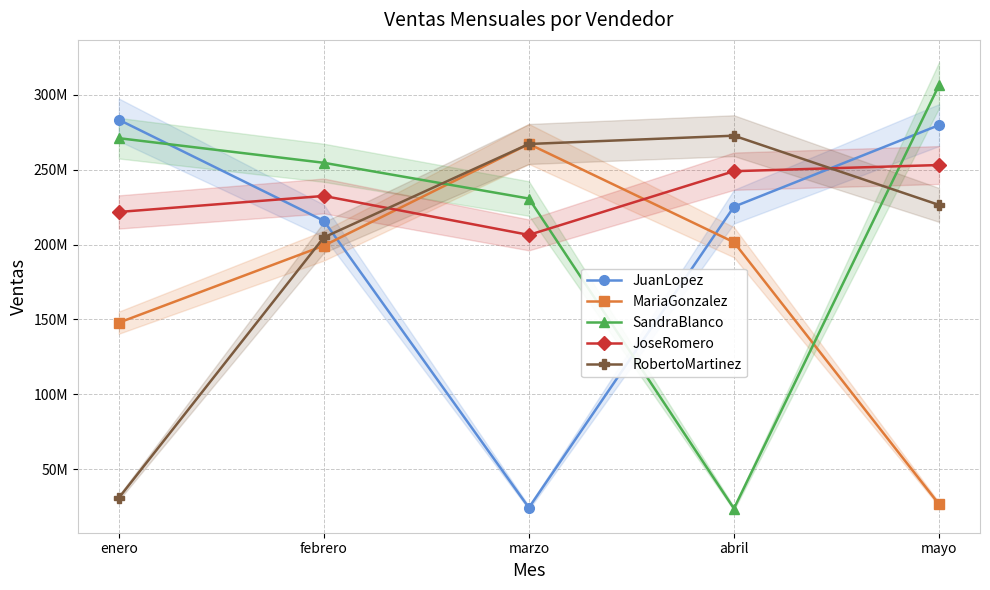

What is the sum of all MariaGonzalez values?

842396675